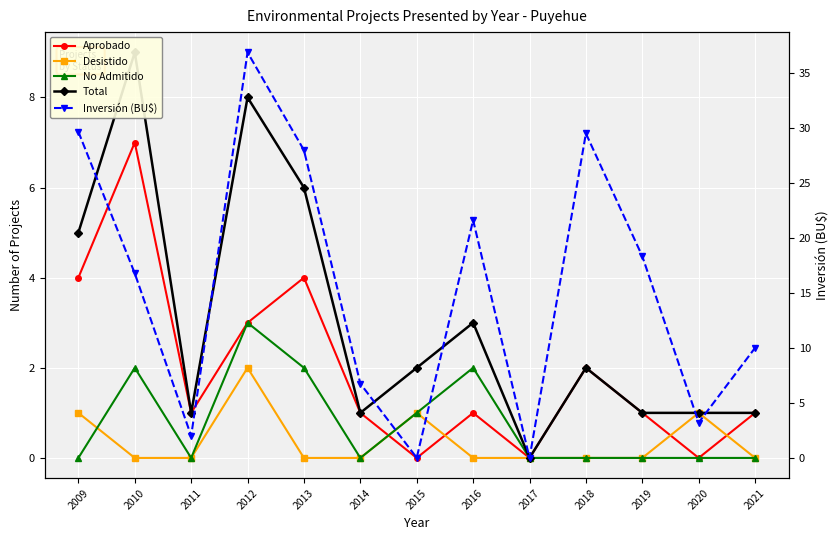

What is the value of the Desistido point at the 4th from the left?

2.0